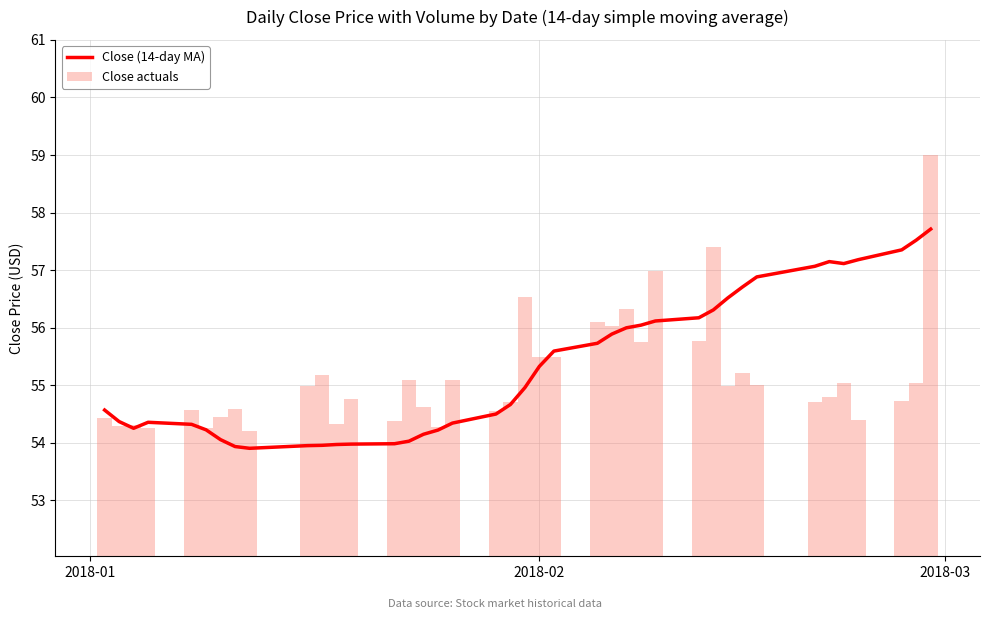

What is the lowest value of the Close (14-day MA) series?

53.9